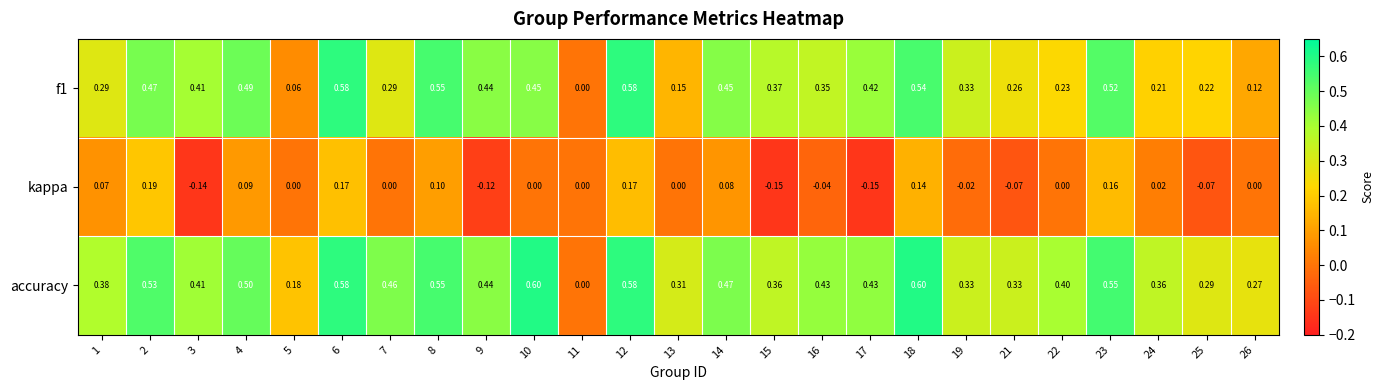

Which series has the largest total across all categories?

accuracy